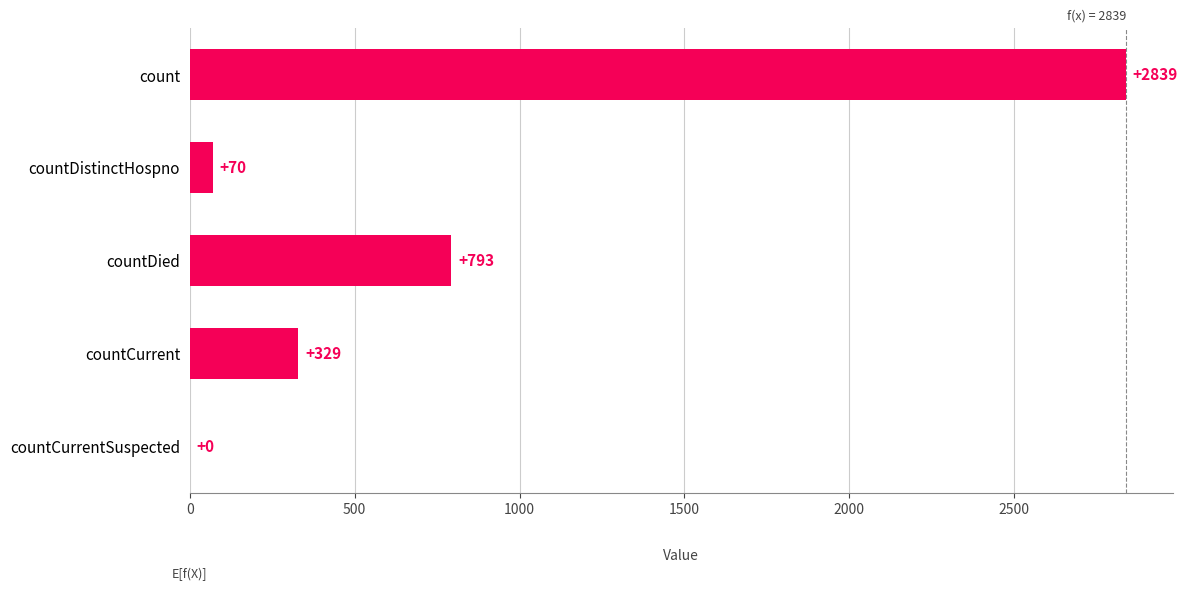

Does the chart contain stacked bars?

No